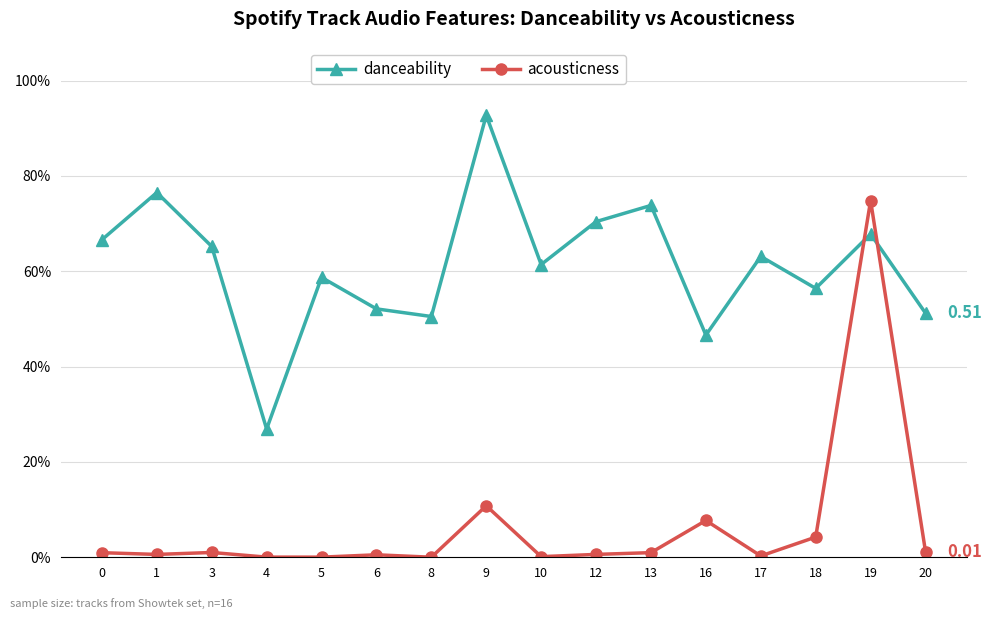

The value of danceability at 17 is 0.9. True or false?

False